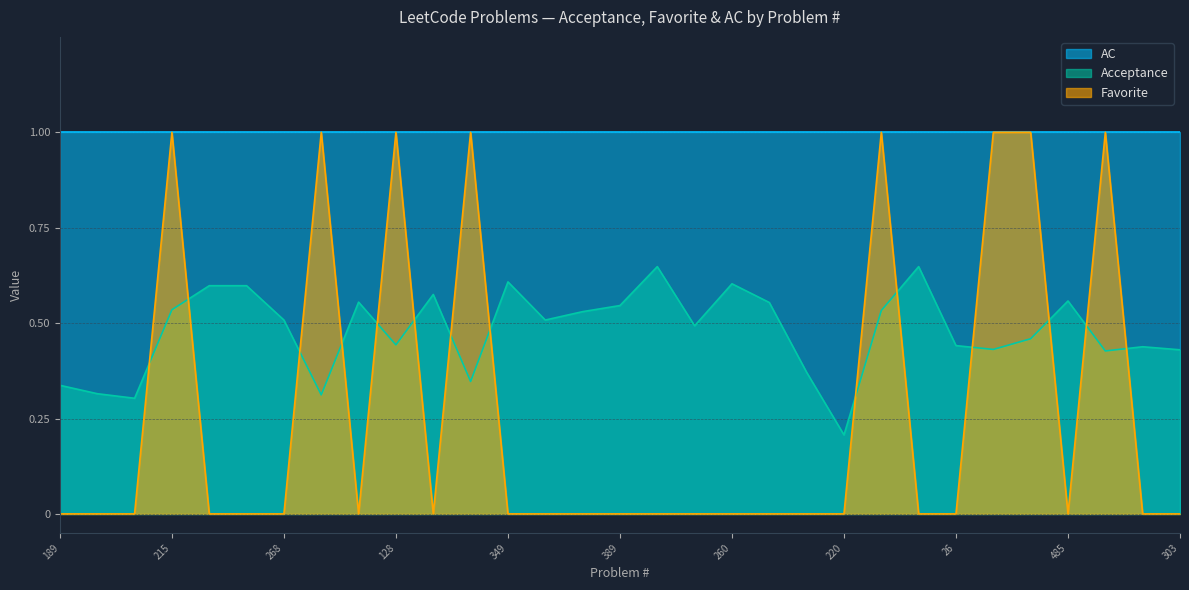

Which category has the lowest value in the Acceptance series?

220